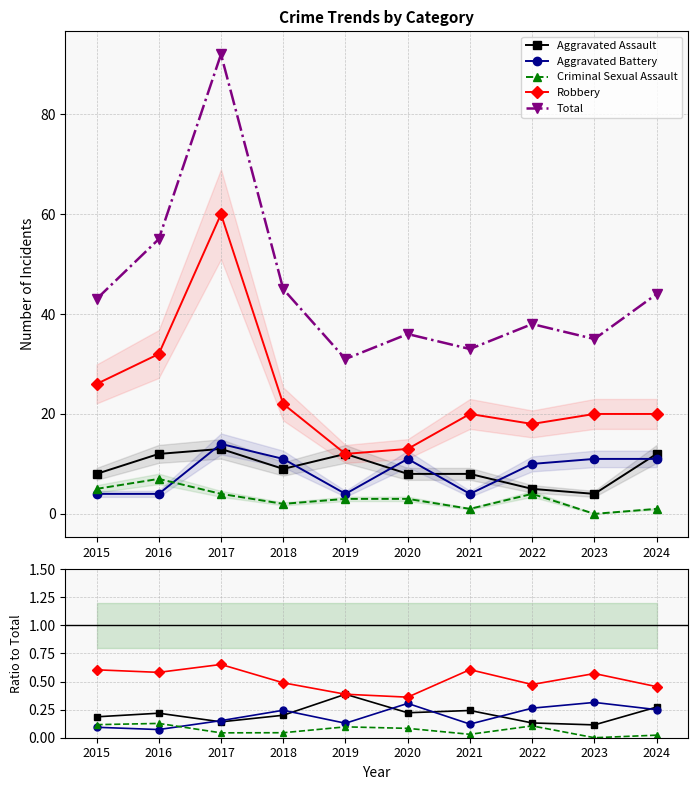

How many interior local peaks does the Total series have?

3